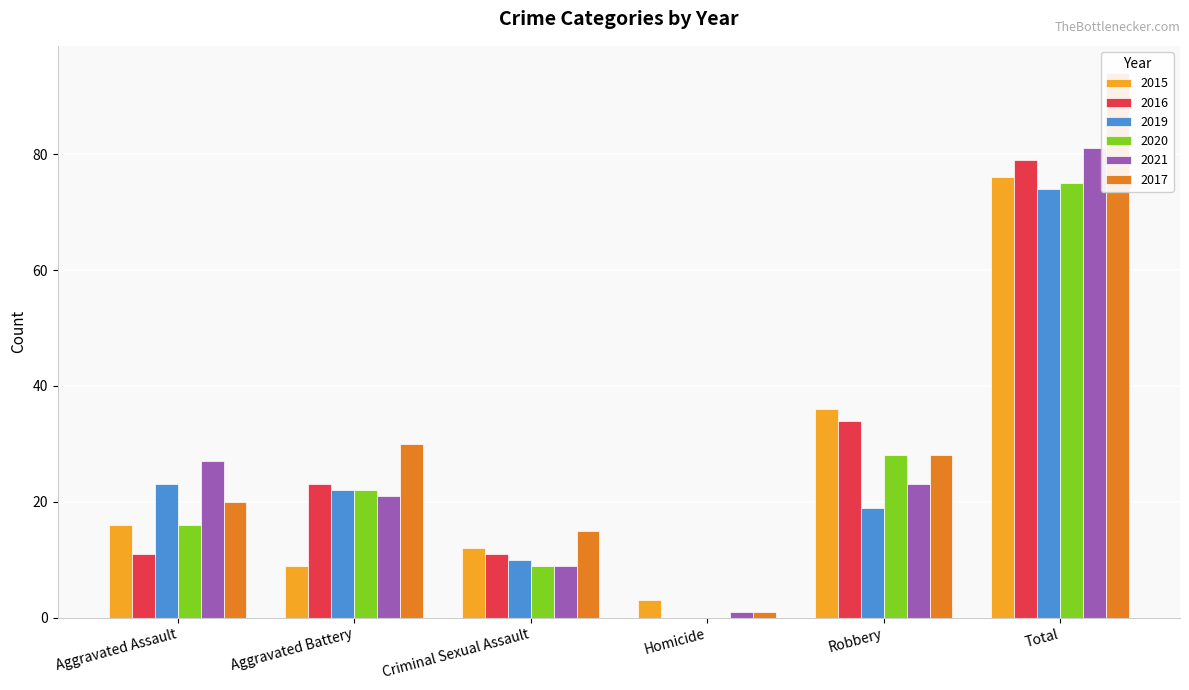

What is the difference between the second highest and second lowest values in the 2015 series?

27